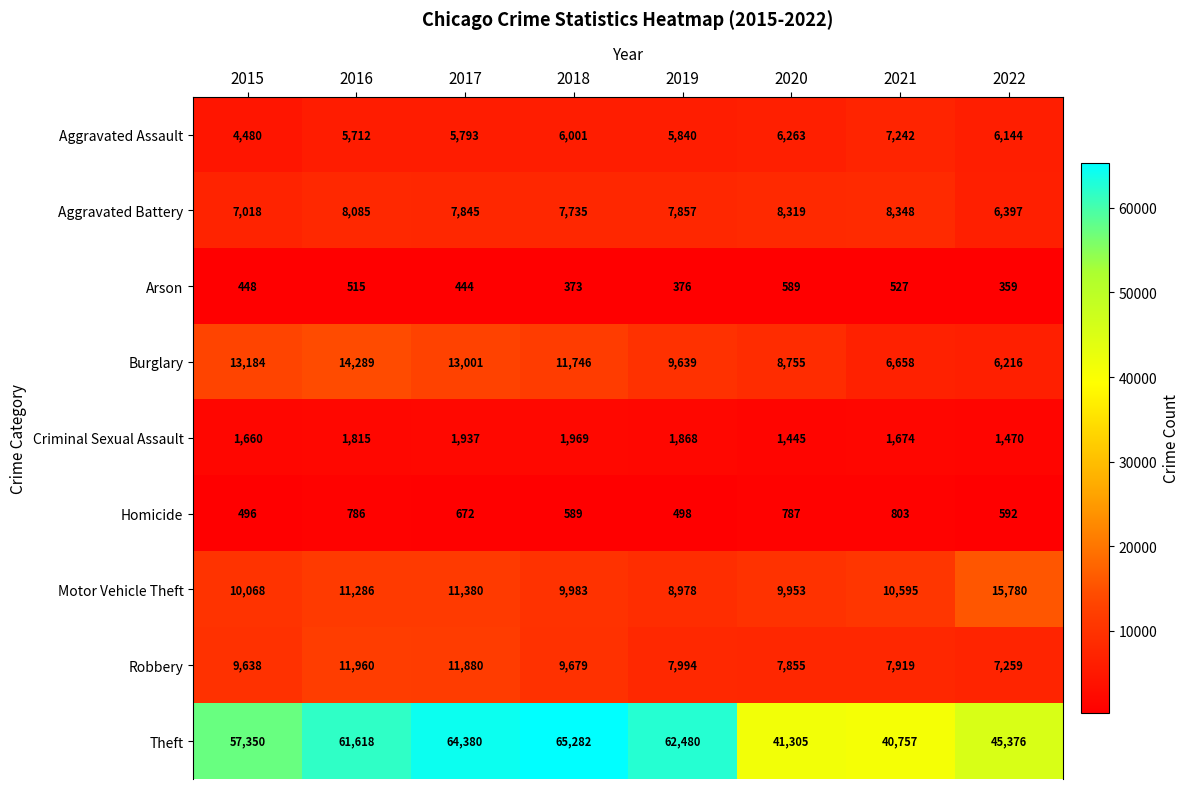

Between 2016 and 2022, which series saw the biggest shift?

Theft